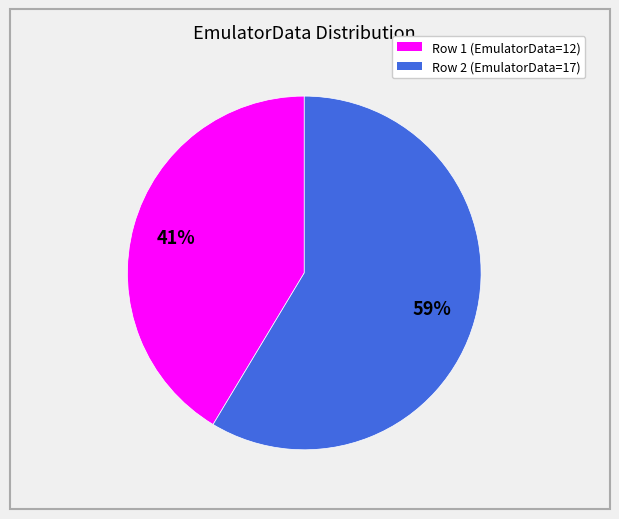

Is there a majority slice in this chart?

Yes